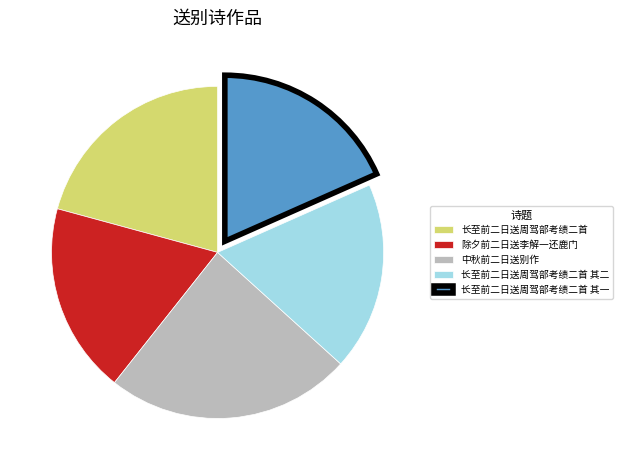

What is the ratio of the value at 长至前二日送周驾部考绩二首 其一 to the value at 中秋前二日送别作?

0.8